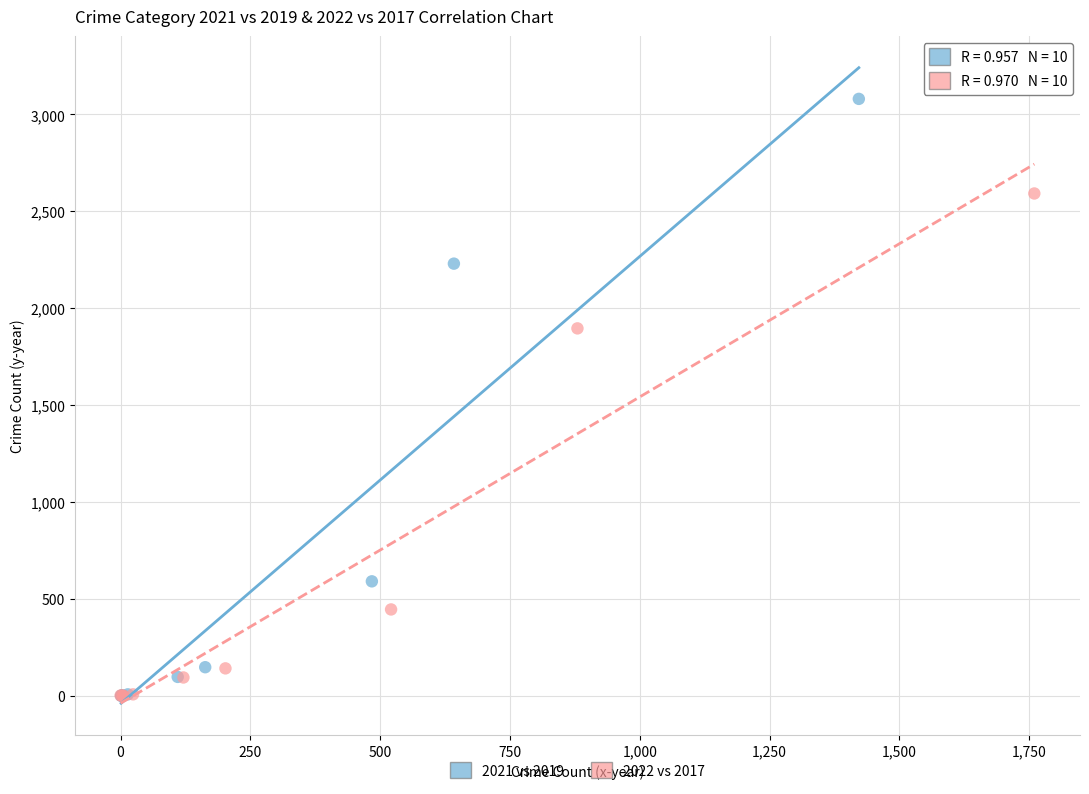

Which series contains the highest Y value?

2021 vs 2019